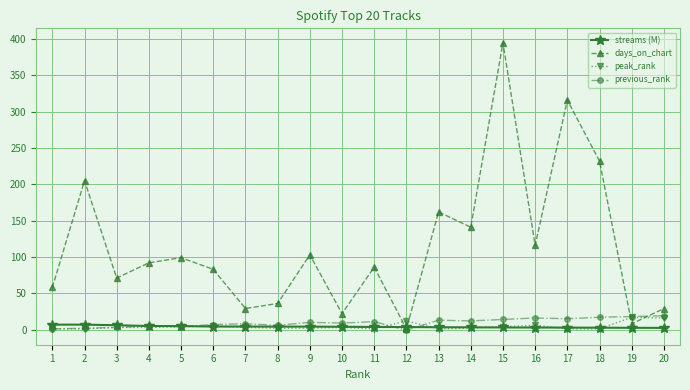

Where is the first local minimum for days_on_chart?

3